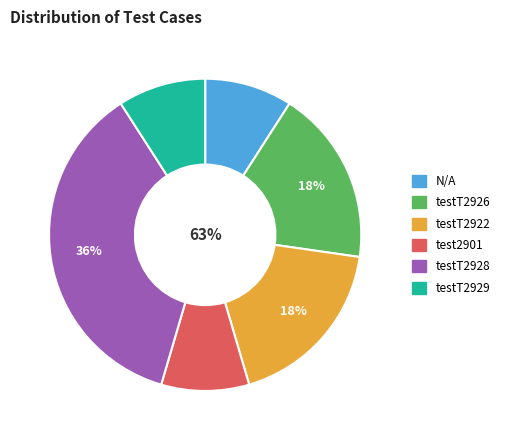

Combined, what portion of the pie is test2901 and testT2928?

45.5%